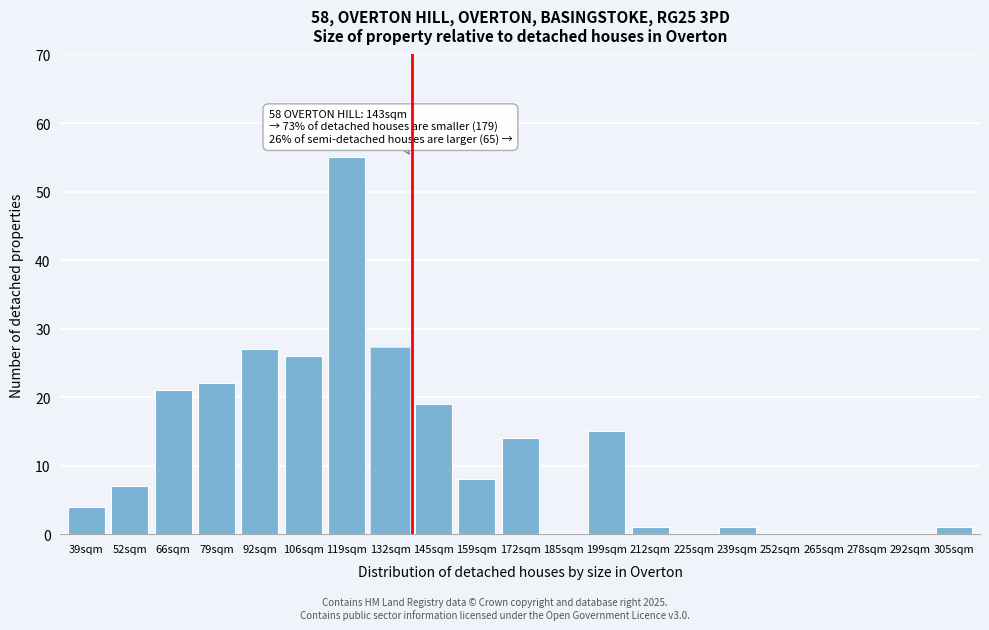

Reading left to right, what are all the values shown in this chart?

39sqm=4	52sqm=7	66sqm=21	79sqm=22	92sqm=27	106sqm=26	119sqm=55	132sqm=27	145sqm=19	159sqm=8	172sqm=14	185sqm=0	199sqm=15	212sqm=1	225sqm=0	239sqm=1	252sqm=0	265sqm=0	278sqm=0	292sqm=0	305sqm=1